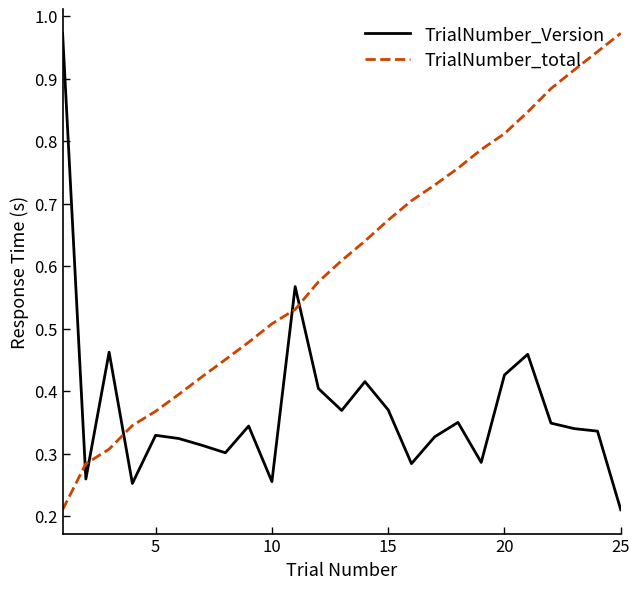

Which series has the largest total across all categories?

TrialNumber_total